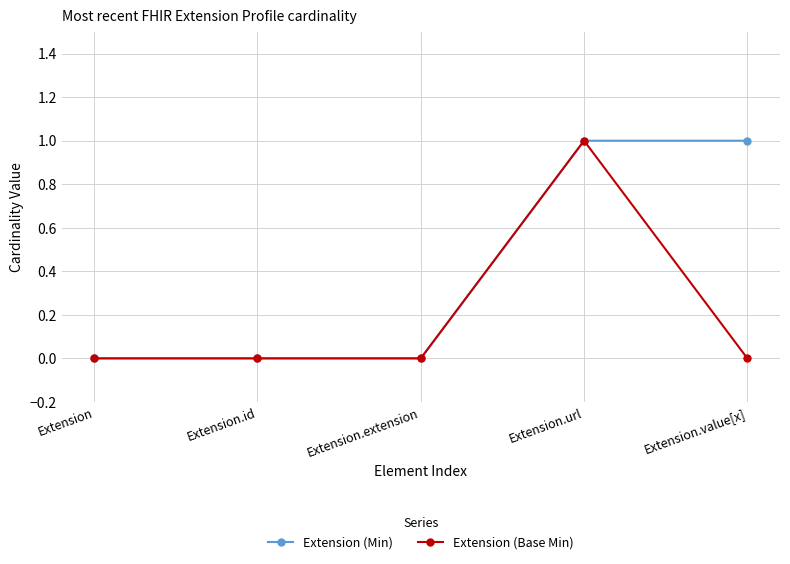

Which series has the largest total across all categories?

Extension (Min)